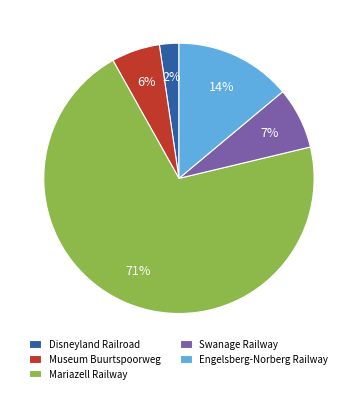

How many segments does this pie chart have?

5